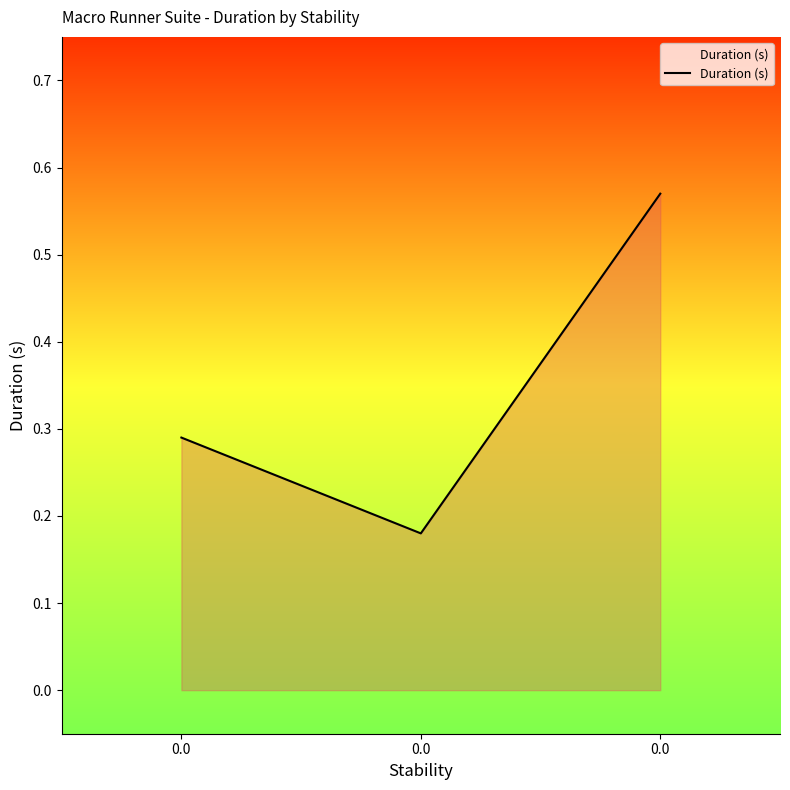

What is the change in value from 0.0 to 0.0?

-0.1